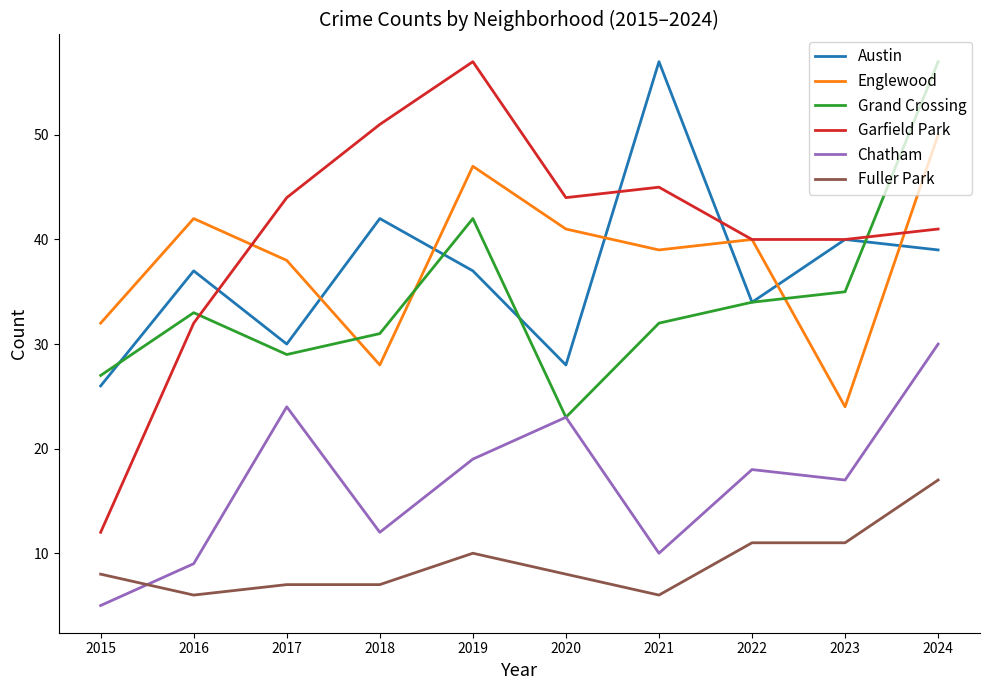

True or false: Chatham and Englewood cross at least once.

False